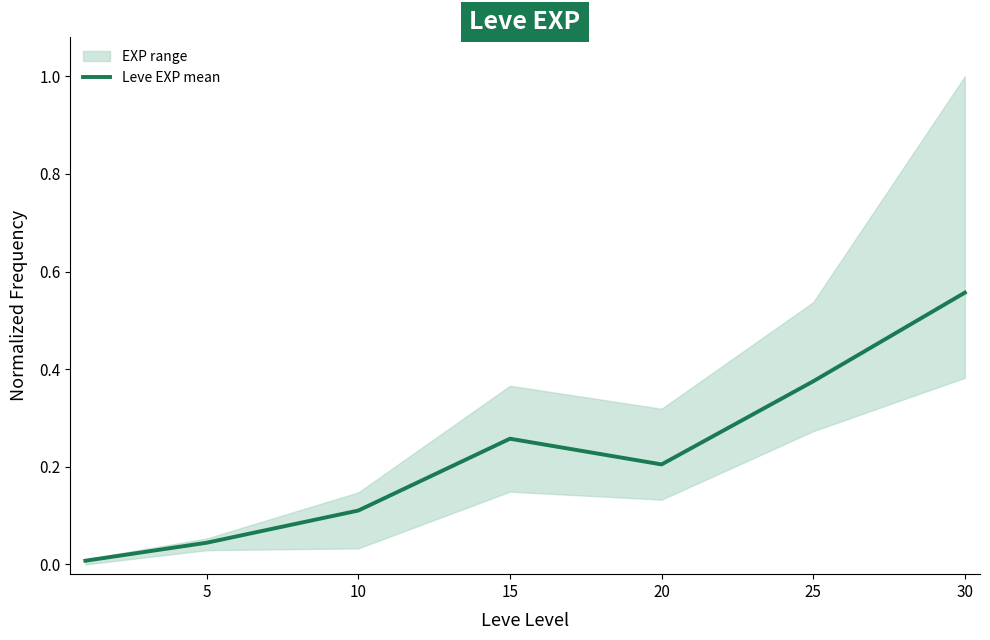

What is the difference between the values at 30 and 15?

0.3